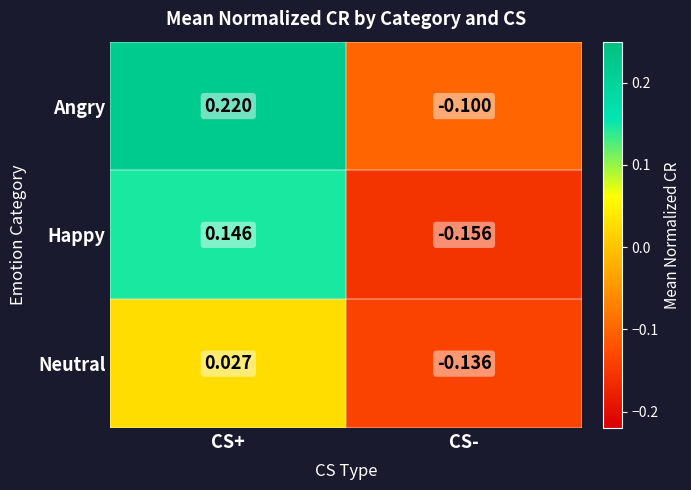

At which category is the sum across all series the highest?

CS+